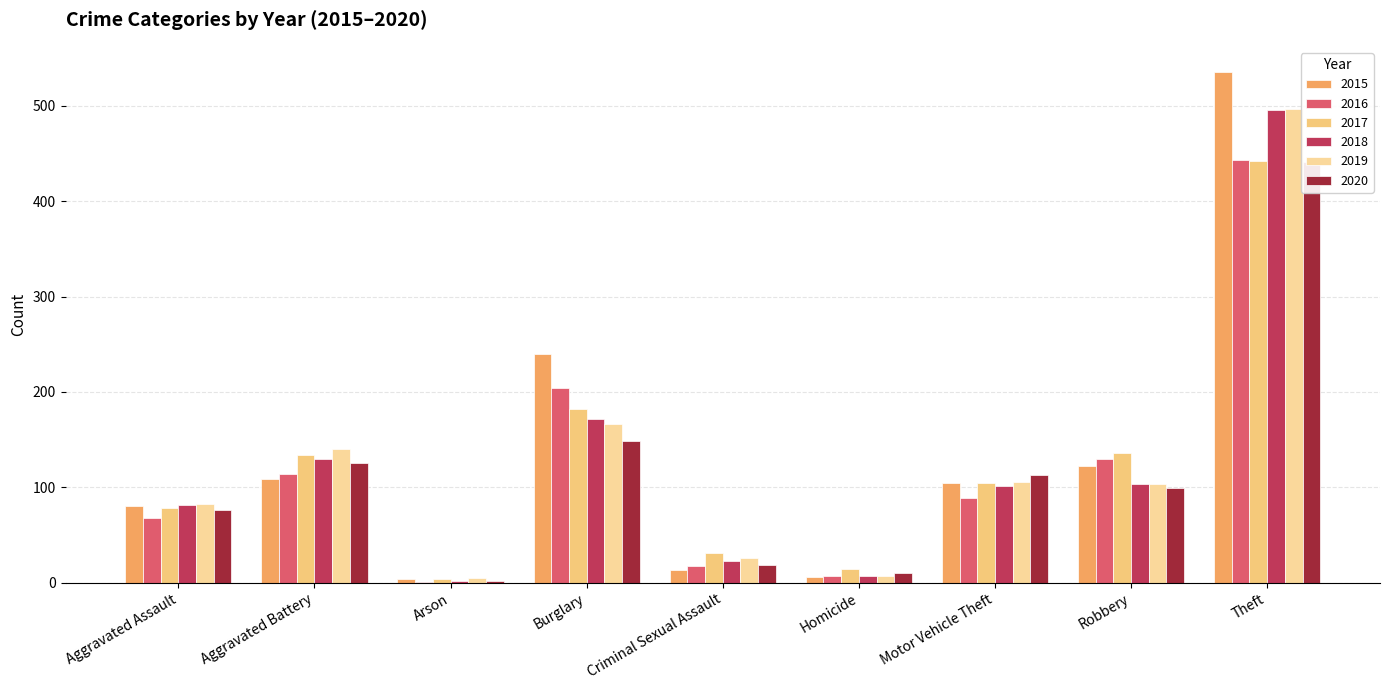

What is the lowest value of the 2015 series?

4